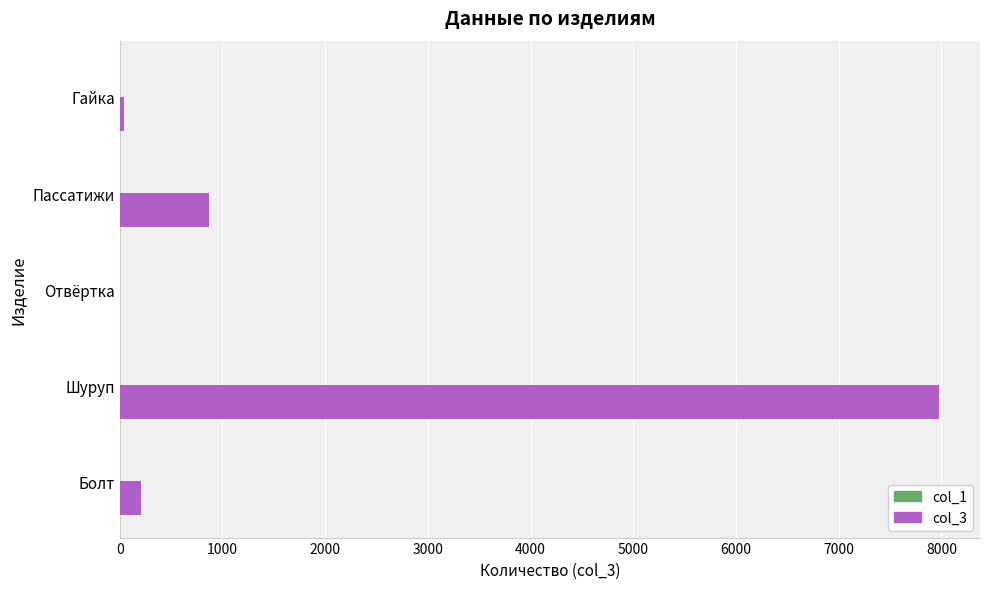

The value of col_3 at Шуруп is 13854. True or false?

False